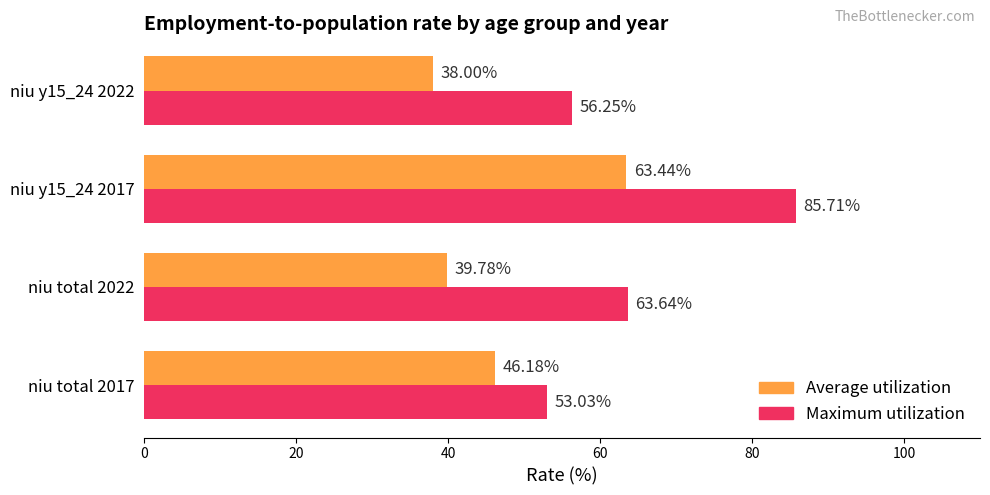

At how many categories does at least one series exceed 68?

1